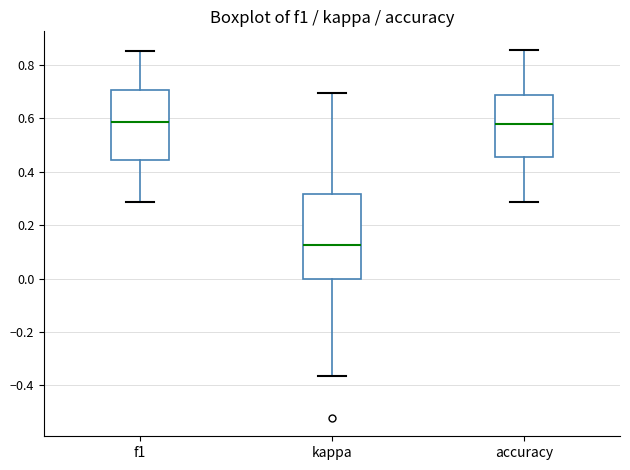

Where is the lower edge of the box for accuracy on the y-axis? The values are not printed on the chart, so give them approximately, as read against the axis.

0.46